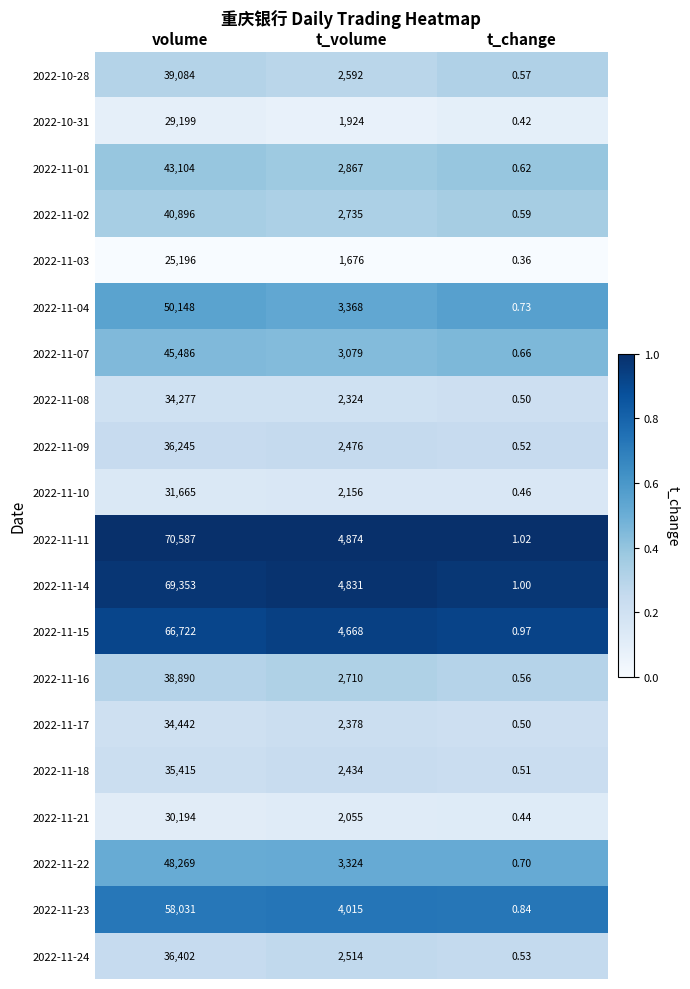

At which label does 2022-11-15 reach its minimum?

t_change